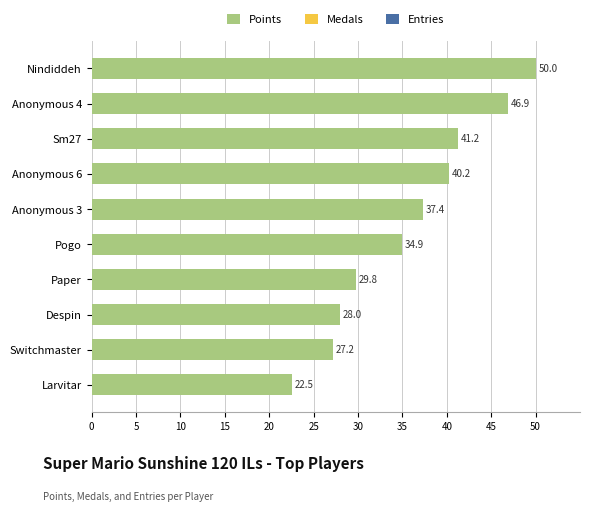

The value at Anonymous 4 is 11.0. True or false?

False